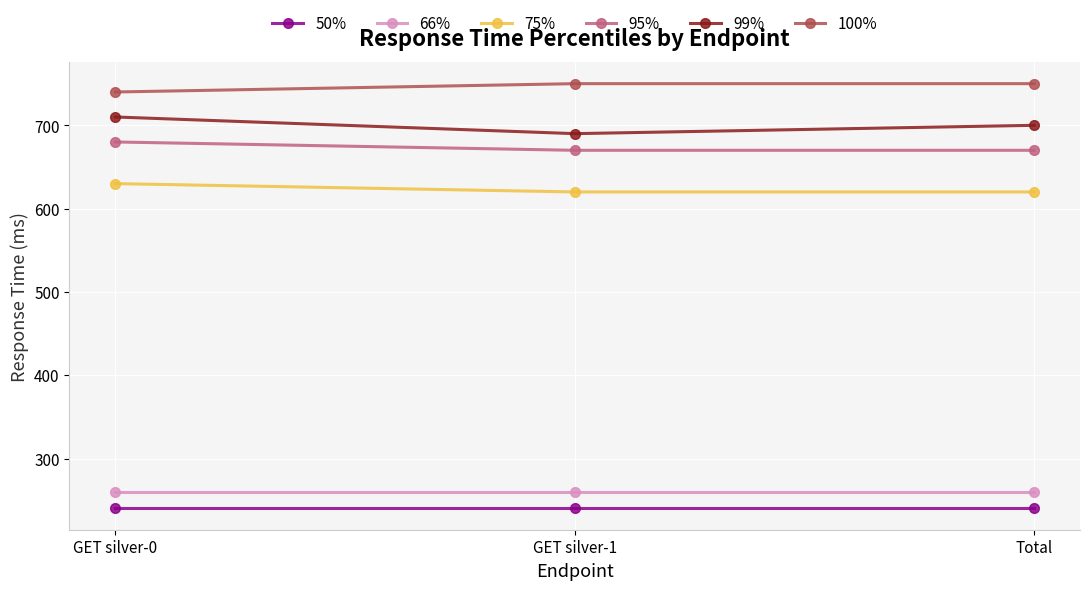

At how many categories does at least one series exceed 728?

3